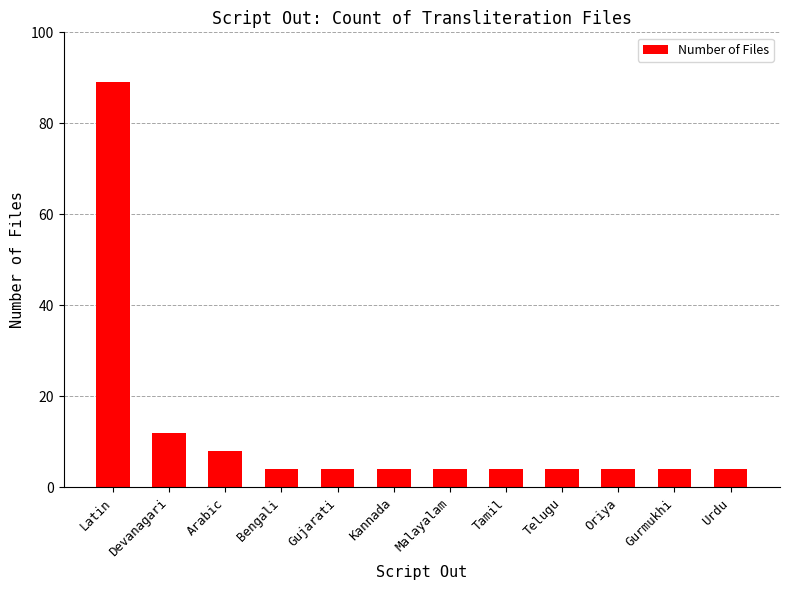

What position from the left is Devanagari?

2